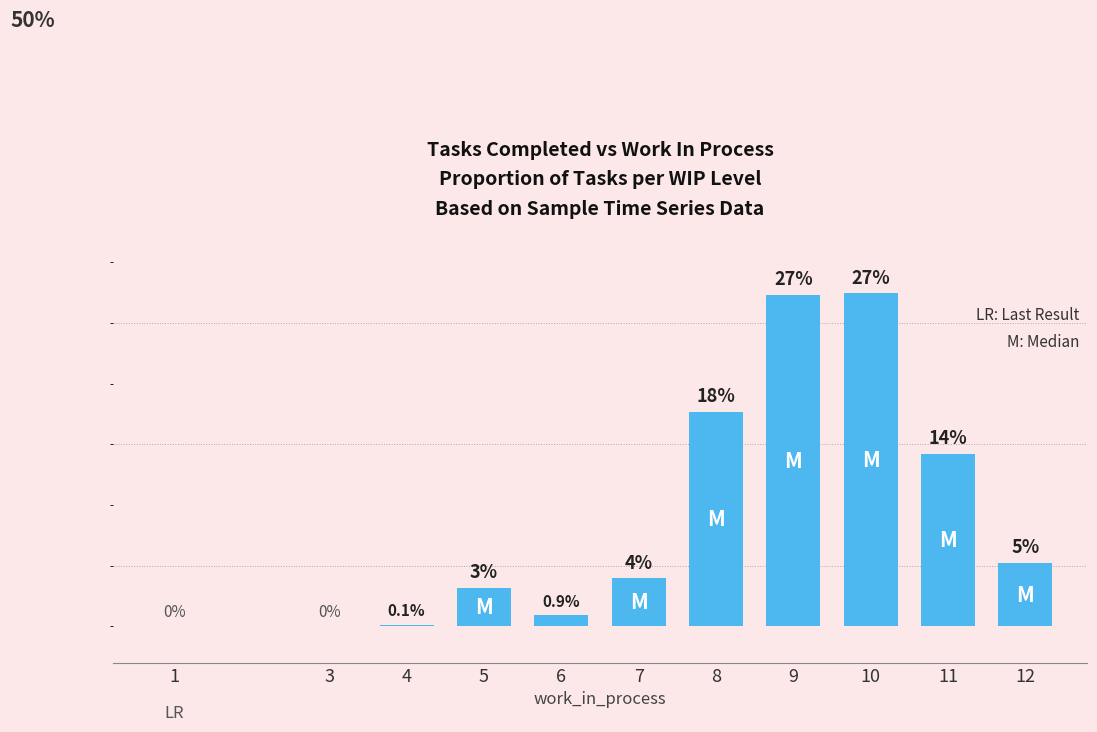

Reading left to right, transcribe all the data shown in this chart.

0.0	0.0	0.1	3.2	0.9	3.9	17.7	27.3	27.4	14.2	5.2